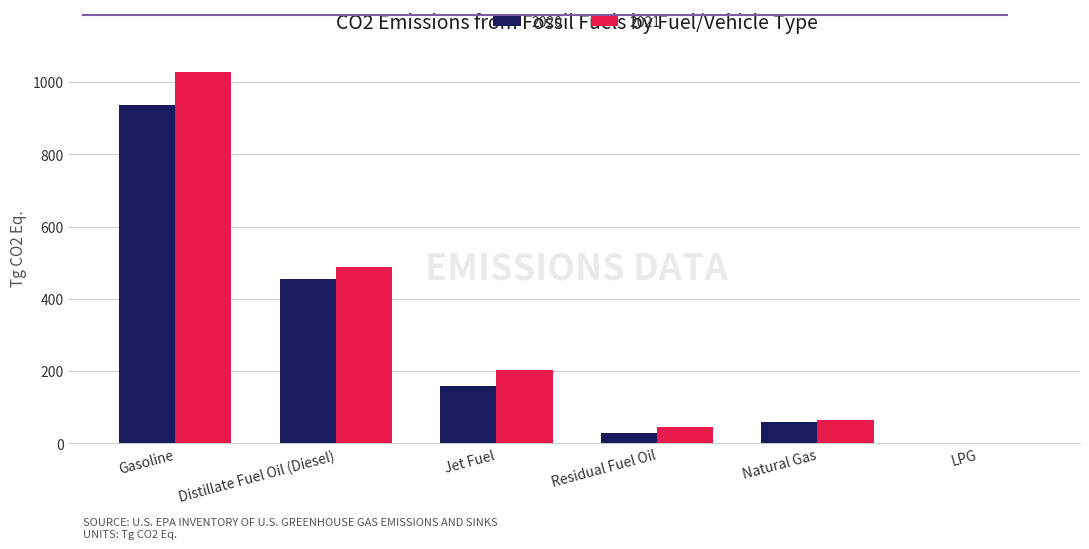

Where does the 2021 series first go above 203?

Gasoline